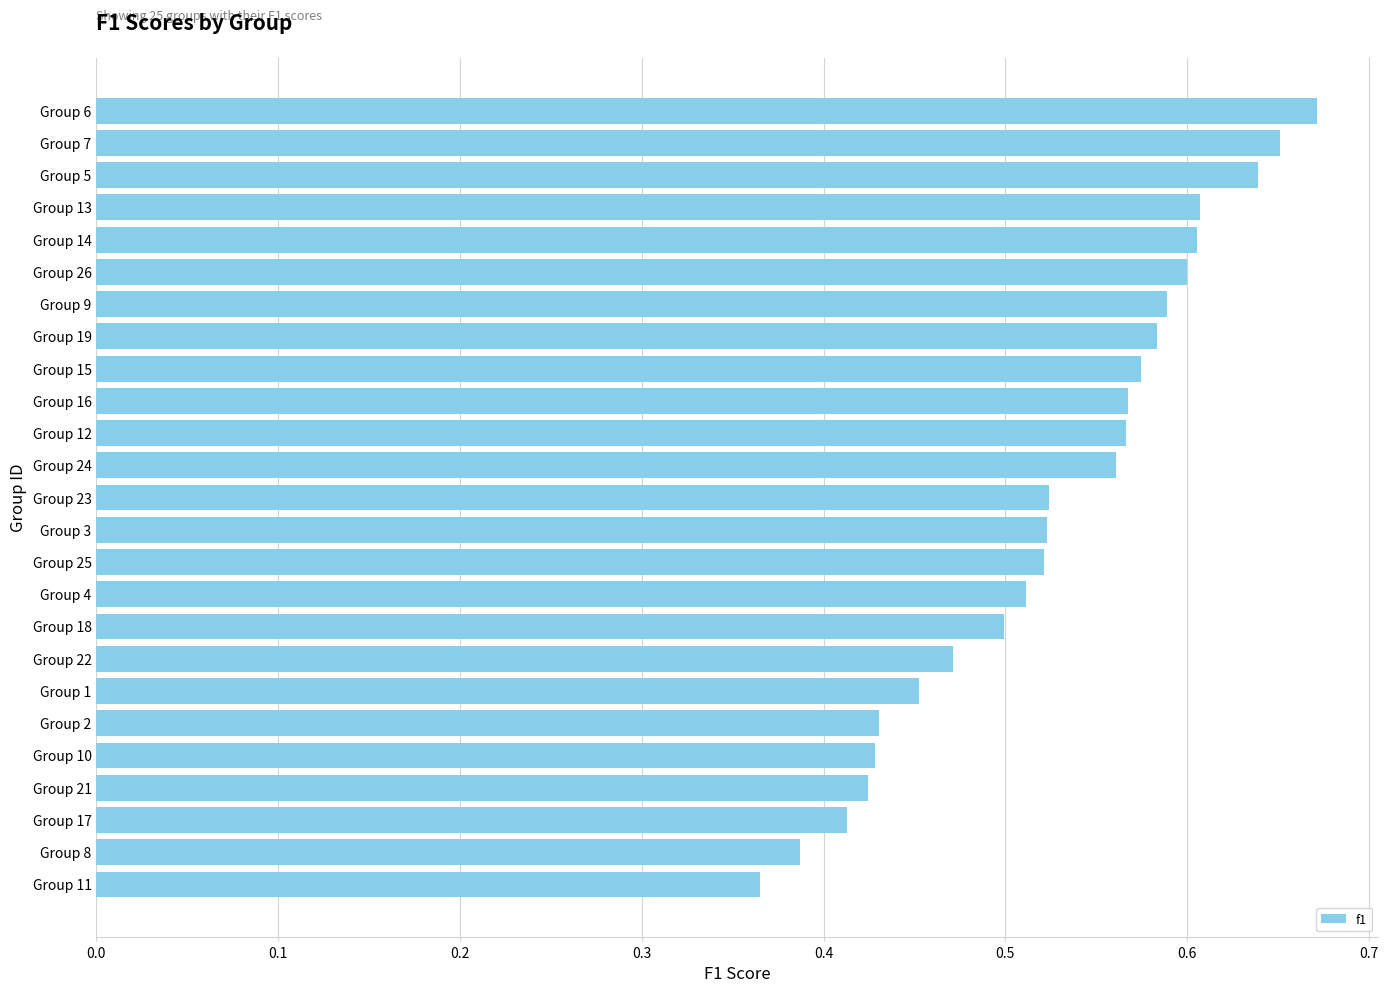

What is the label of the 2nd bar from the top?

Group 7